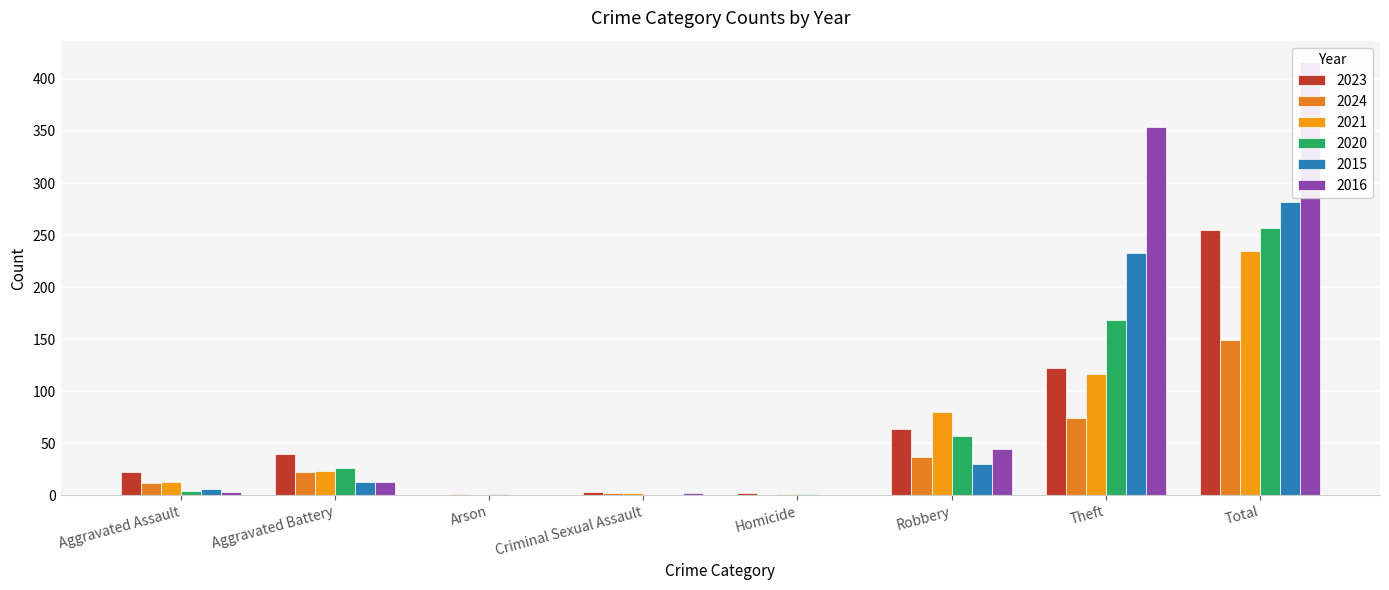

Reading left to right, list all the values displayed in this chart.

2023: 22	40	0	3	2	64	122	255
2024: 12	22	1	2	0	37	74	149
2021: 13	23	0	2	1	80	116	235
2020: 4	26	1	0	1	57	168	257
2015: 6	13	0	0	0	30	233	282
2016: 3	13	0	2	0	44	354	416